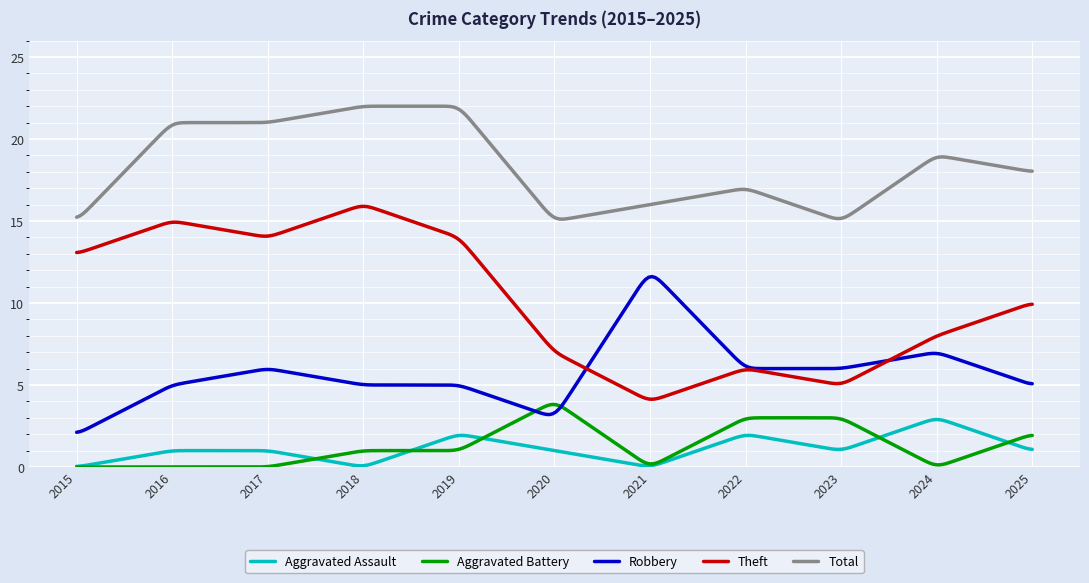

What is the highest value of the Aggravated Battery series?

3.8